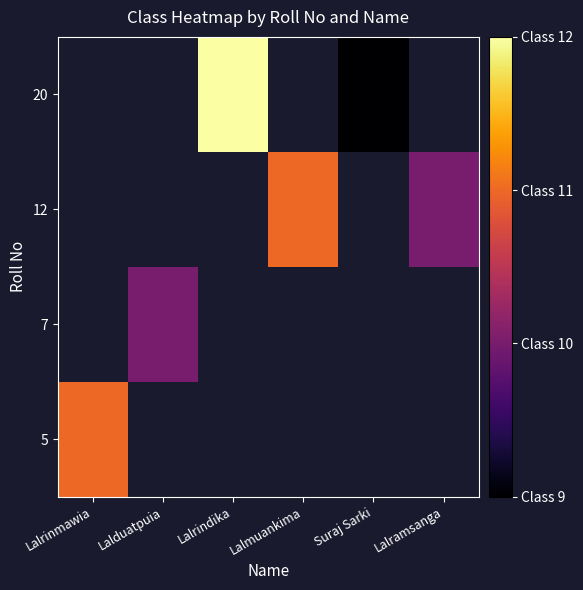

How many categories are shown in the chart?

6